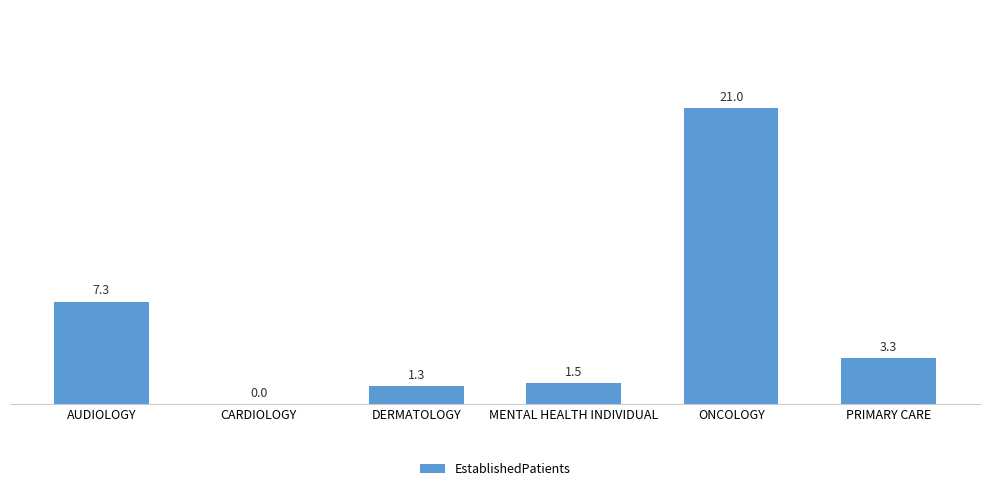

How many values are above zero?

5